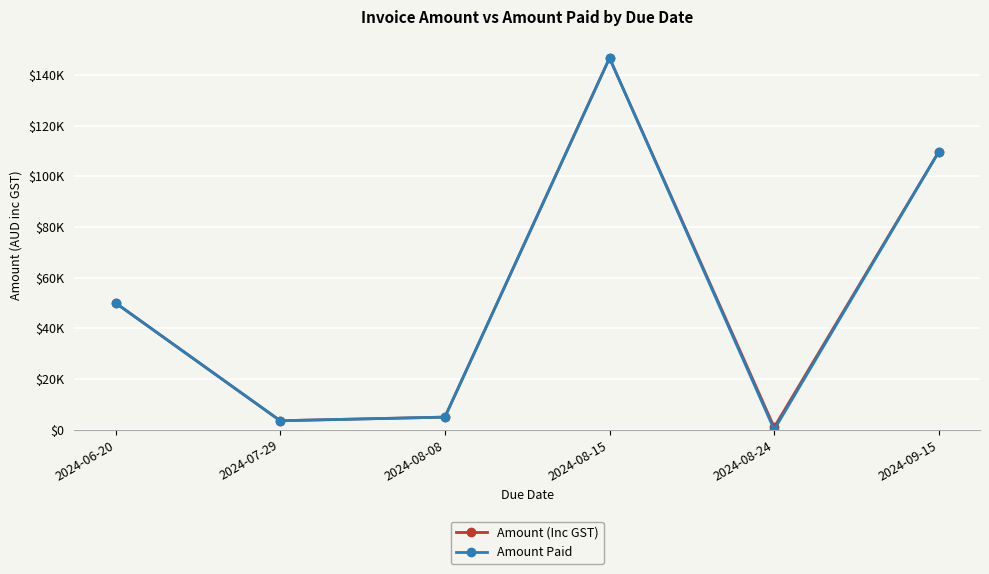

At which category does Amount (Inc GST) reach its first local peak?

2024-08-15